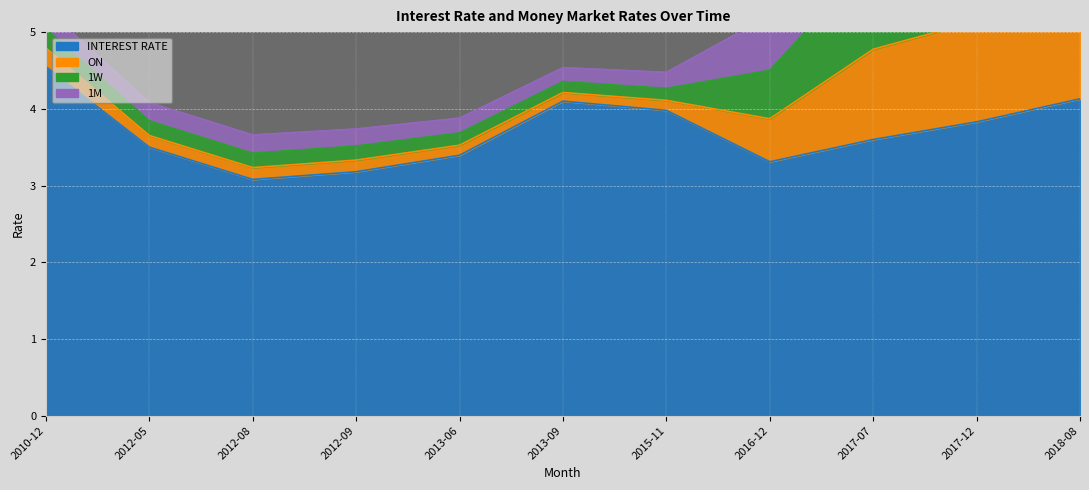

Reading left to right, list all the values displayed in this chart.

INTEREST RATE: 2010-12=4.5	2012-05=3.5	2012-08=3.1	2012-09=3.2	2013-06=3.4	2013-09=4.1	2015-11=4.0	2016-12=3.3	2017-07=3.6	2017-12=3.8	2018-08=4.1
ON: 2010-12=0.2	2012-05=0.2	2012-08=0.2	2012-09=0.2	2013-06=0.1	2013-09=0.1	2015-11=0.1	2016-12=0.6	2017-07=1.2	2017-12=1.3	2018-08=1.9
1W: 2010-12=0.3	2012-05=0.2	2012-08=0.2	2012-09=0.2	2013-06=0.2	2013-09=0.1	2015-11=0.2	2016-12=0.6	2017-07=1.2	2017-12=1.4	2018-08=2.0
1M: 2010-12=0.3	2012-05=0.2	2012-08=0.2	2012-09=0.2	2013-06=0.2	2013-09=0.2	2015-11=0.2	2016-12=0.7	2017-07=1.2	2017-12=1.5	2018-08=2.1